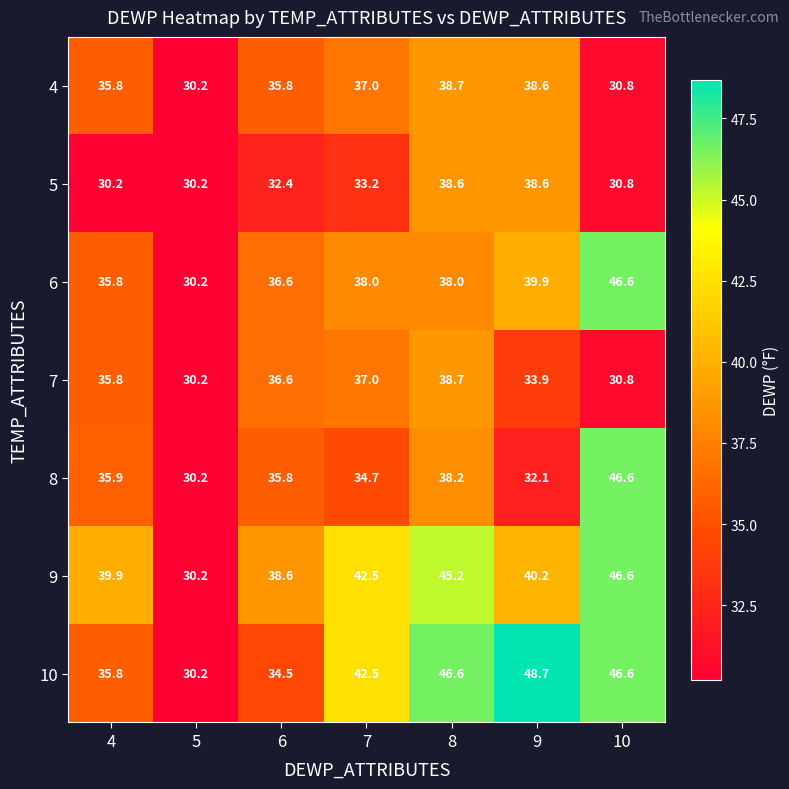

Which series changed the most between 5 and 6?

9